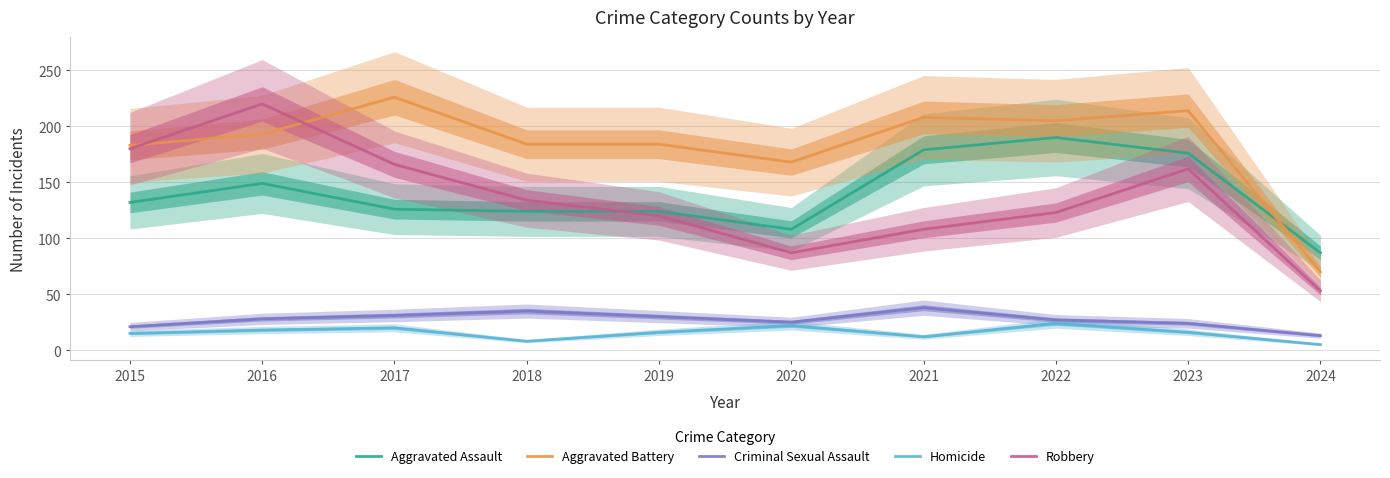

Between 2016 and 2015, which is larger?

2016